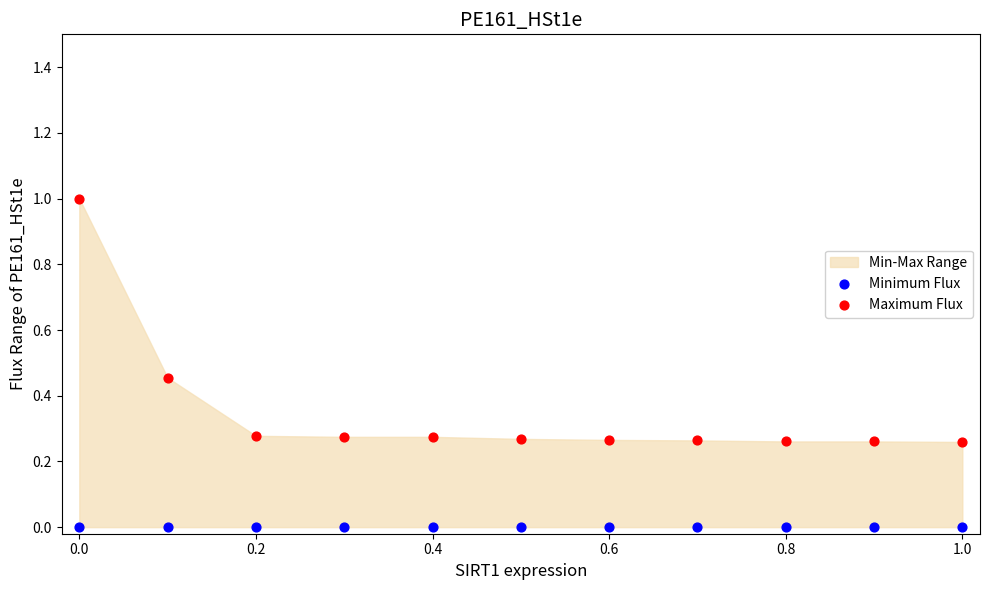

Which series reaches the minimum Y coordinate?

Minimum Flux